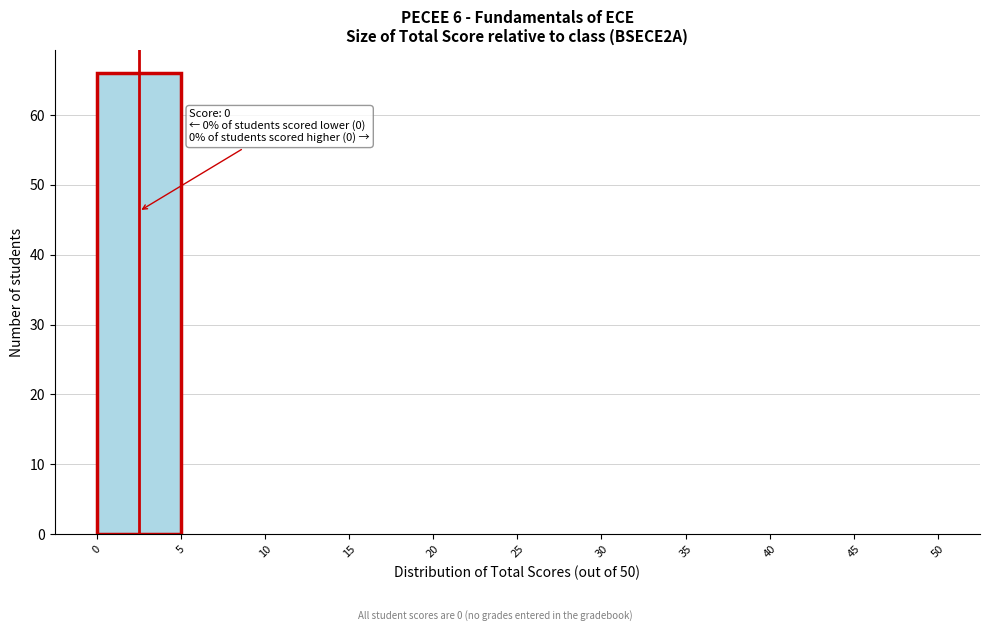

Over which range of the x-axis is the bar tallest?

0 to 5